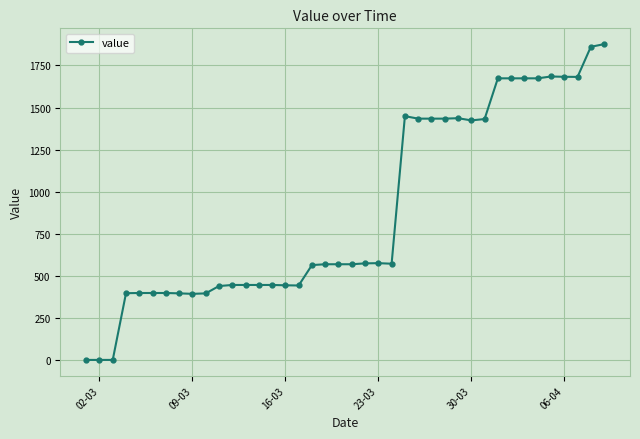

What is the greatest value displayed?

1876.9